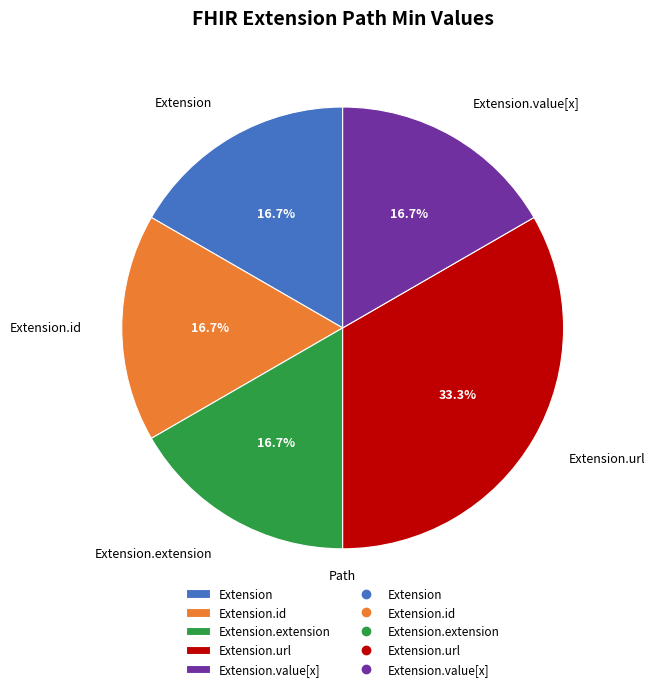

Does Extension.value[x] represent more than half of the total?

No